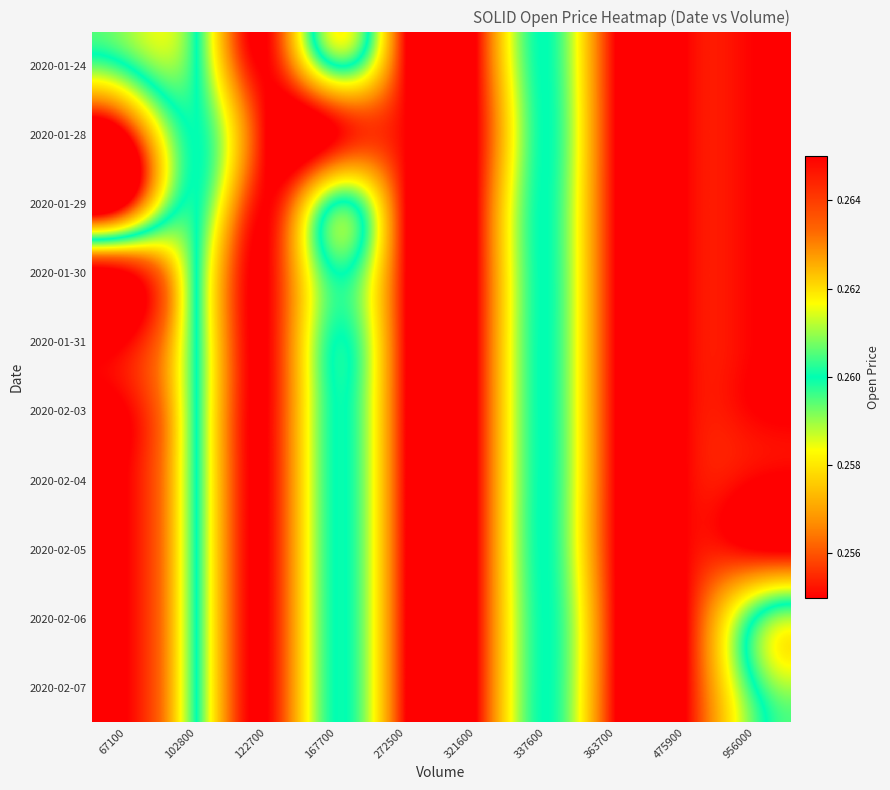

How many data points does each series have?

10